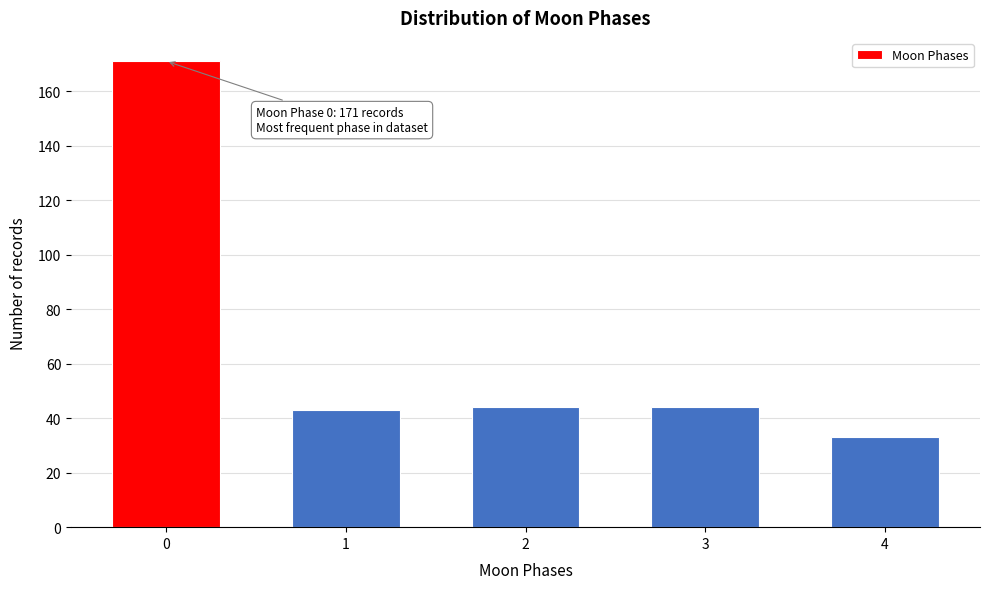

Reading left to right, extract all data points from this chart.

171	43	44	44	33